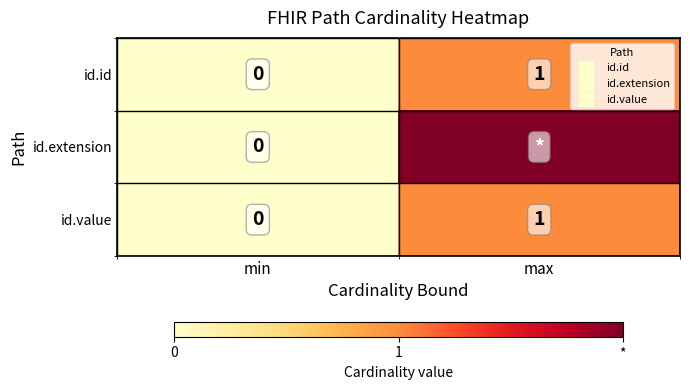

List the series in order of their peak value, lowest first.

id.id, id.value, id.extension